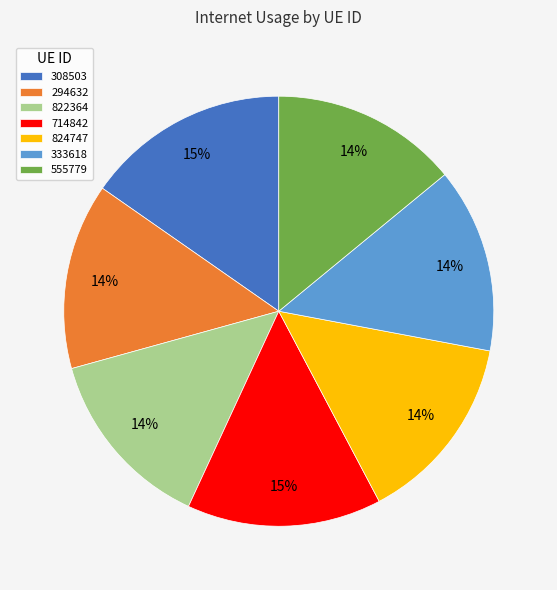

True or false: 308503 accounts for 6% of the total.

False